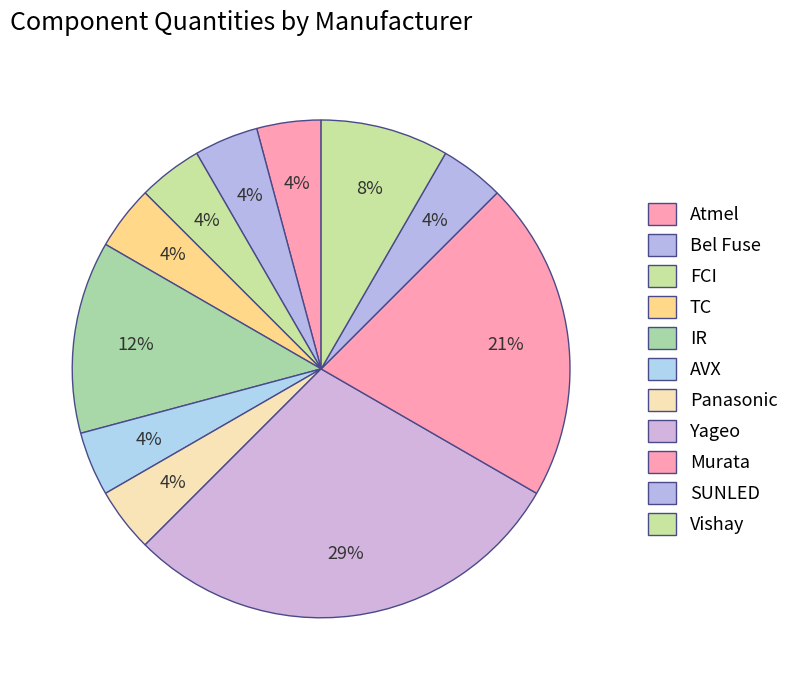

Is there any slice that represents more than half of the pie?

No